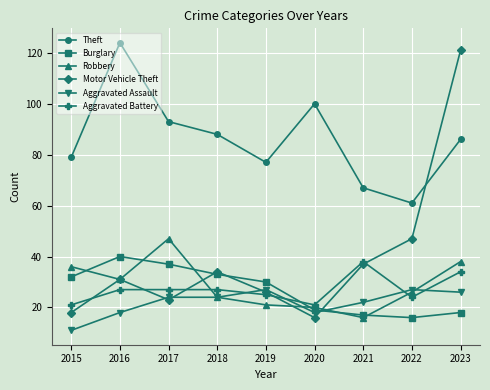

What are all the series names shown in the legend?

Theft, Burglary, Robbery, Motor Vehicle Theft, Aggravated Assault, Aggravated Battery